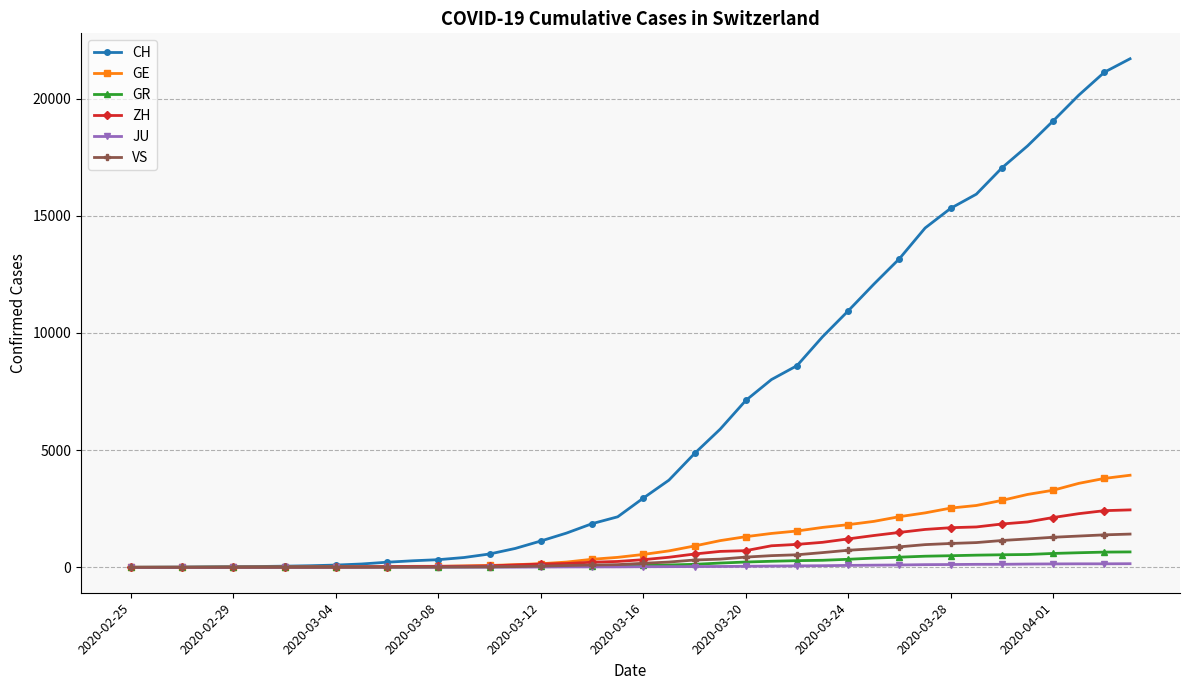

Which series has the largest total across all categories?

CH